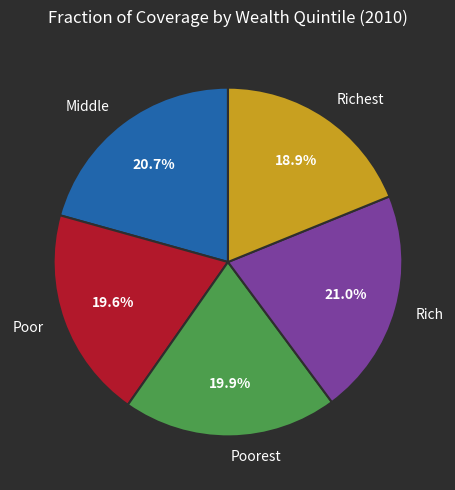

How many slices are in this pie chart?

5